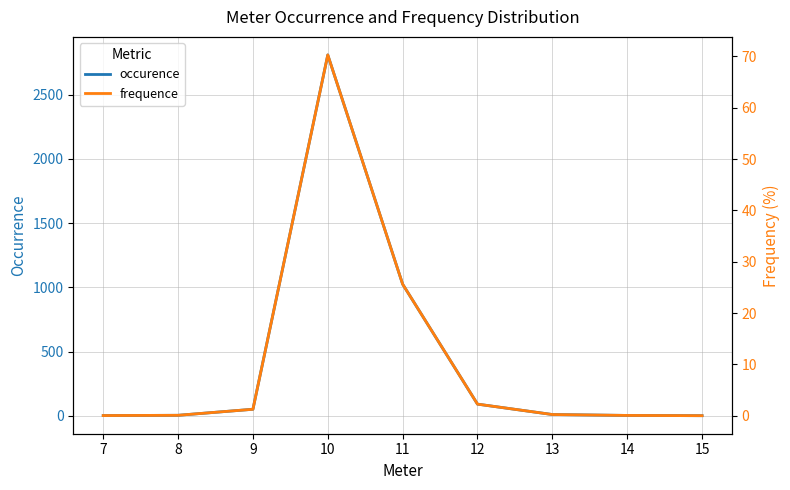

Which series has the largest range (max minus min)?

occurence